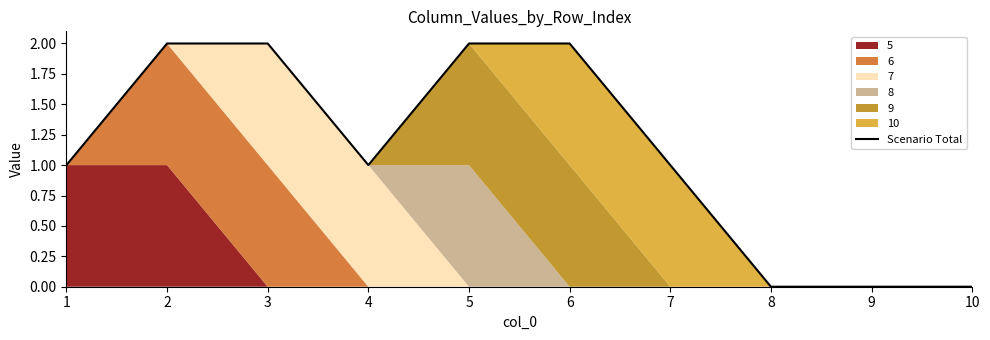

Rank the categories by value from highest to lowest.

2, 3, 5, 6, 1, 4, 7, 8, 9, 10